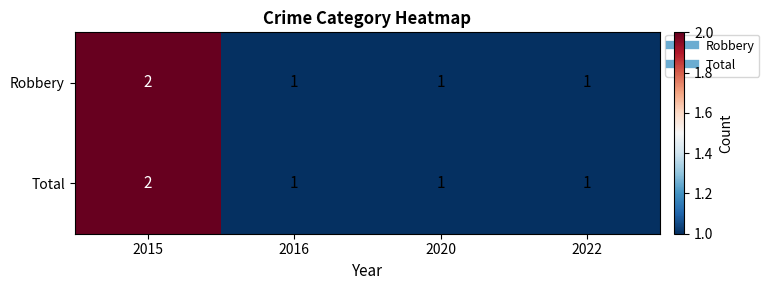

The Robbery series shows 2 at 2022. True or false?

False